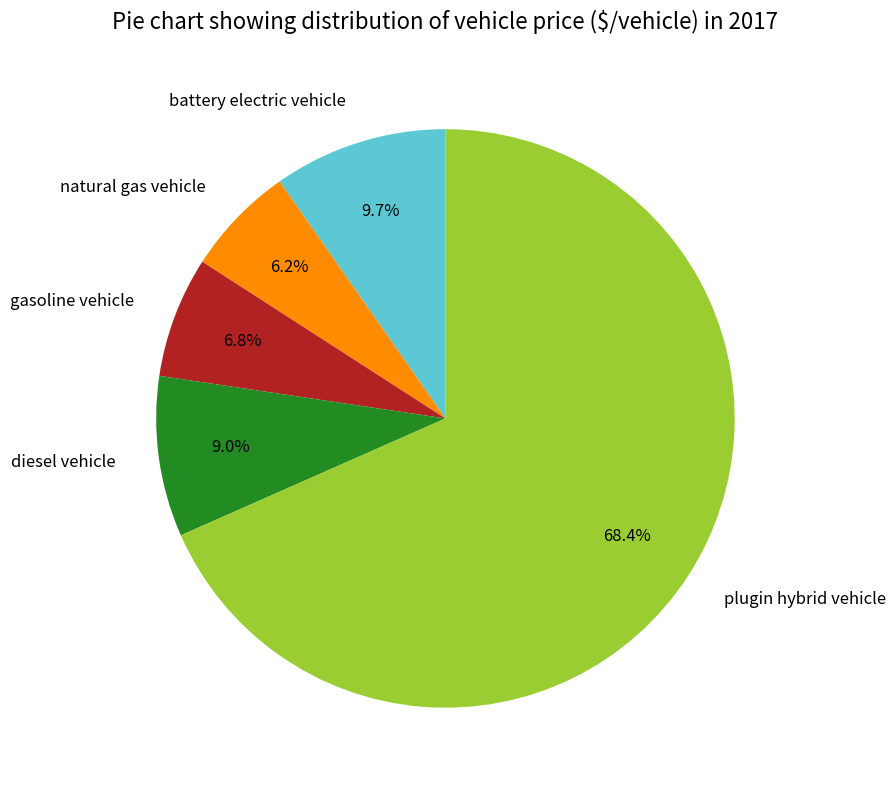

Is it true that natural gas vehicle is 6% of the pie?

True